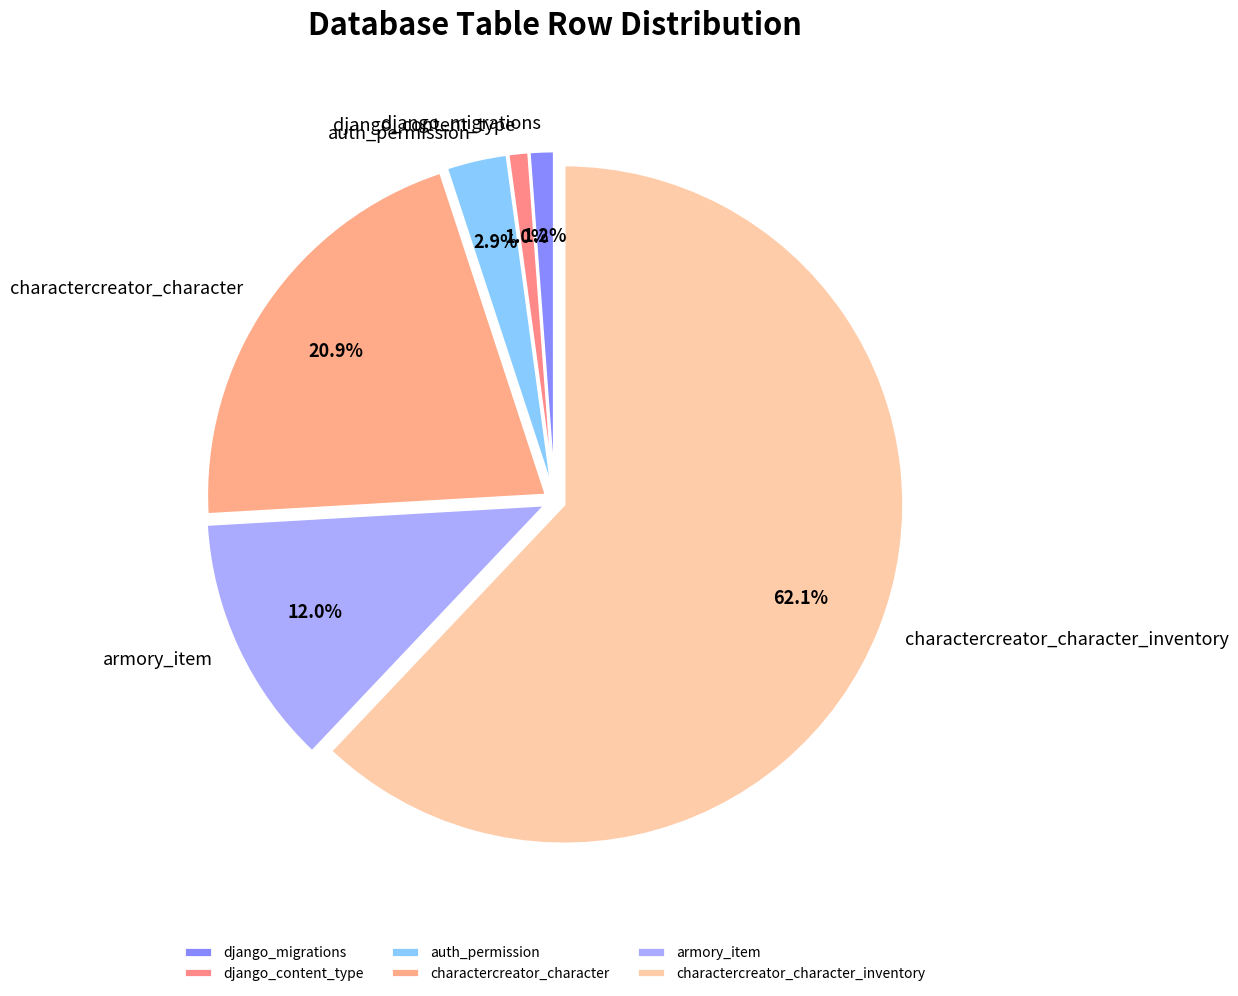

To the nearest percent, what is the combined percentage of charactercreator_character_inventory and charactercreator_character?

83%